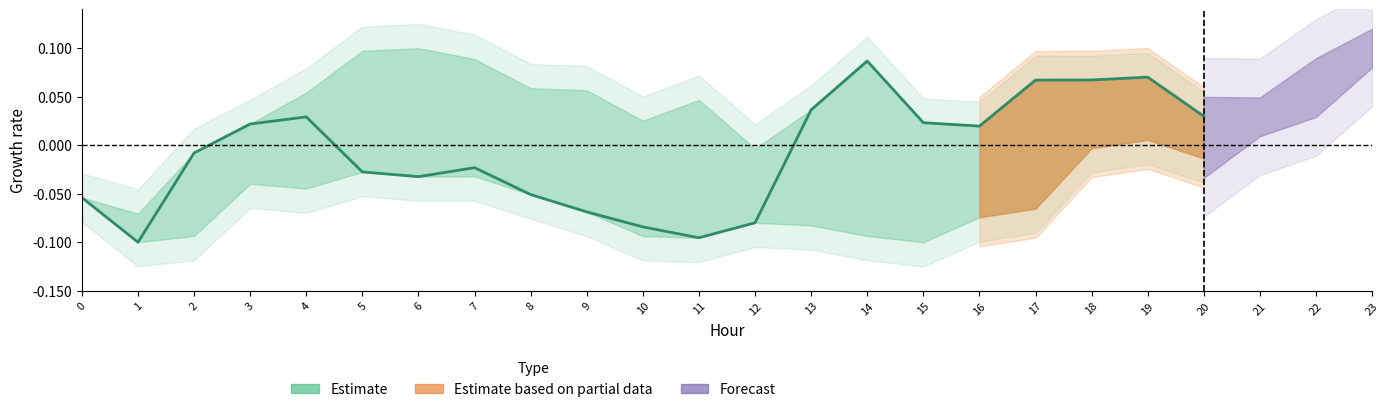

What is the value of the 19th point from the left?

0.1